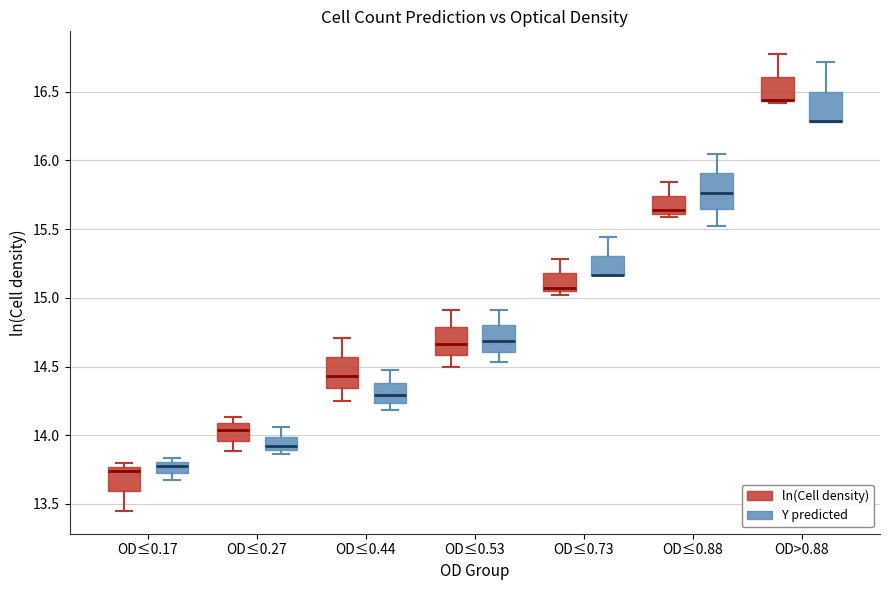

Reading left to right, read every box against the y-axis: the position of its median line, the range the box covers, and the ends of its whiskers. The values are not printed on the chart, so give them approximately, as read against the axis.

OD≤0.17 (ln(Cell density)): median 13.75 (just below the box's upper edge), box 13.60 to 13.75, whiskers 13.45 to 13.80
OD≤0.17 (Y predicted): median 13.75 (inside the box), box 13.75 to 13.80, whiskers 13.70 to 13.85
OD≤0.27 (ln(Cell density)): median 14.05, box 13.95 to 14.10, whiskers 13.90 to 14.15
OD≤0.27 (Y predicted): median 13.90 (just above the box's lower edge), box 13.90 to 14.00, whiskers 13.85 to 14.05
OD≤0.44 (ln(Cell density)): median 14.45, box 14.35 to 14.55, whiskers 14.25 to 14.70
OD≤0.44 (Y predicted): median 14.30, box 14.25 to 14.40, whiskers 14.20 to 14.45
OD≤0.53 (ln(Cell density)): median 14.65, box 14.60 to 14.80, whiskers 14.50 to 14.90
OD≤0.53 (Y predicted): median 14.70, box 14.60 to 14.80, whiskers 14.55 to 14.90
OD≤0.73 (ln(Cell density)): median 15.05 (just above the box's lower edge), box 15.05 to 15.20, whiskers 15.00 to 15.30
OD≤0.73 (Y predicted): median 15.15 (drawn on the box's lower edge), box 15.15 to 15.30, whiskers 15.15 to 15.45
OD≤0.88 (ln(Cell density)): median 15.65, box 15.60 to 15.75, whiskers 15.60 (just below the box's lower edge) to 15.85
OD≤0.88 (Y predicted): median 15.75, box 15.65 to 15.90, whiskers 15.50 to 16.05
OD>0.88 (ln(Cell density)): median 16.45 (drawn on the box's lower edge), box 16.45 to 16.60, whiskers 16.40 to 16.75
OD>0.88 (Y predicted): median 16.30 (drawn on the box's lower edge), box 16.30 to 16.50, whiskers 16.30 to 16.70